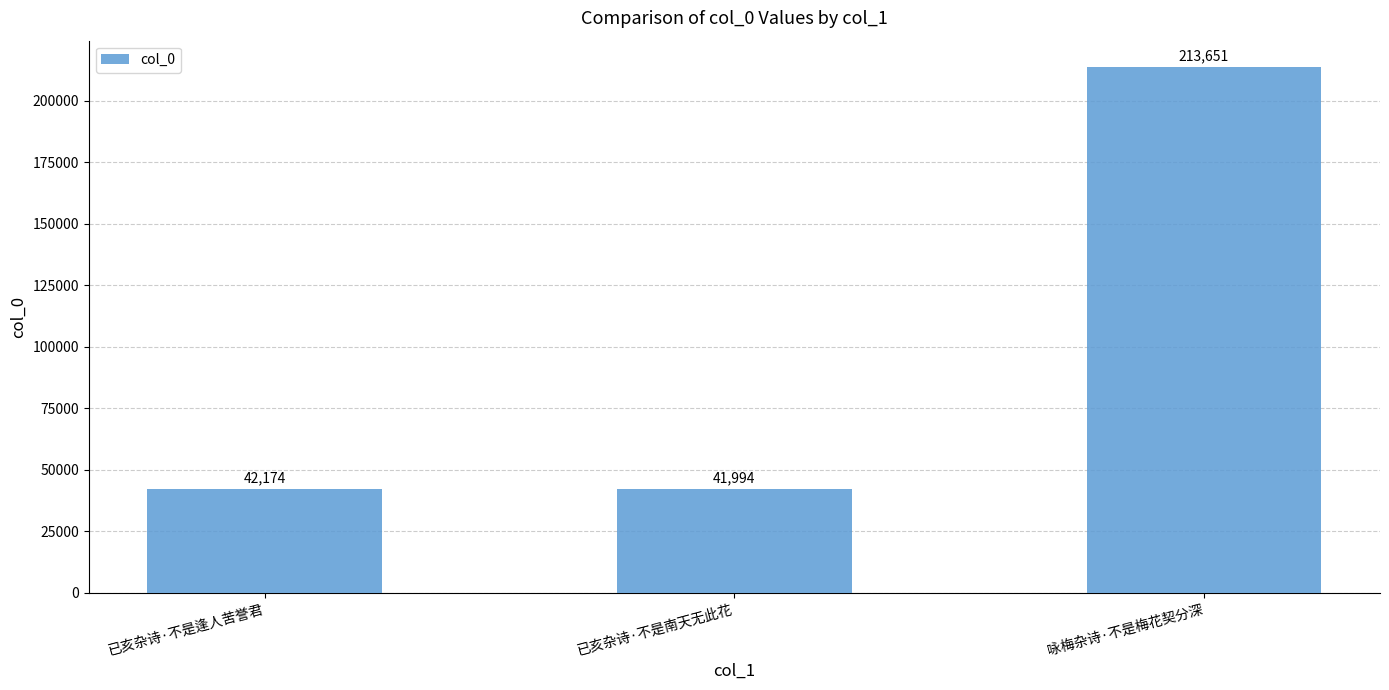

What is the label of the 3rd bar from the left?

咏梅杂诗·不是梅花契分深